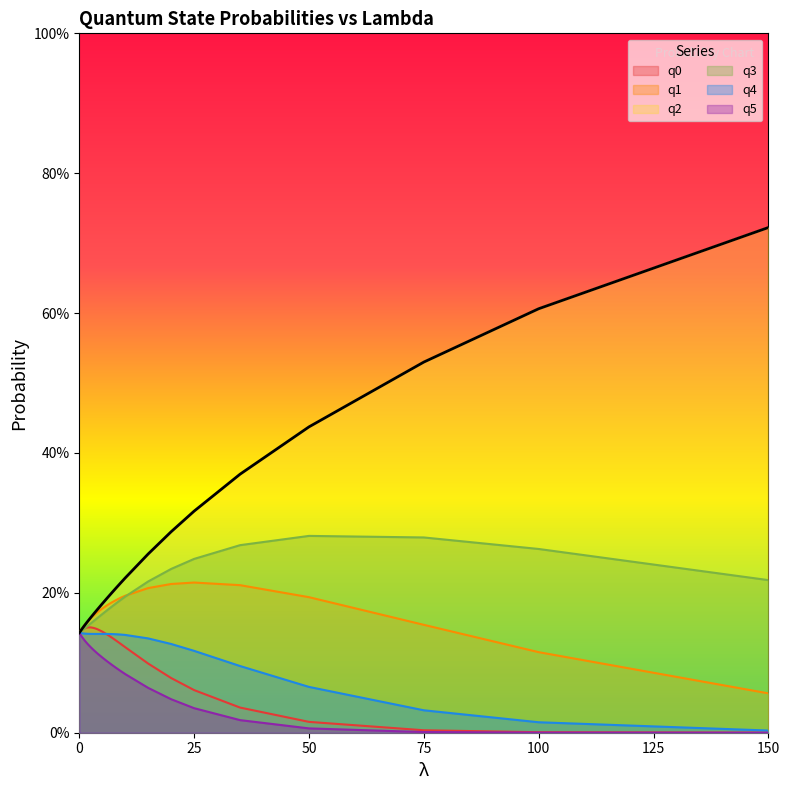

What is the label of the 32nd point from the left?

100.0